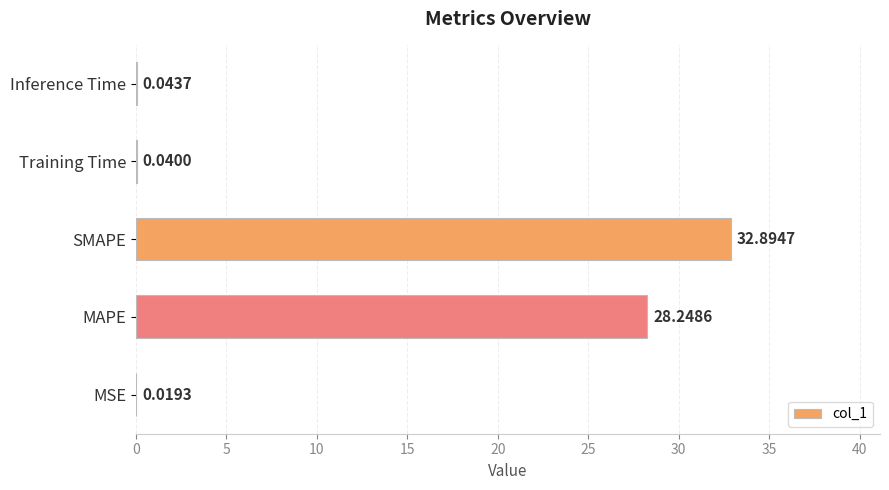

Where is the data nearest to the value 16?

MAPE